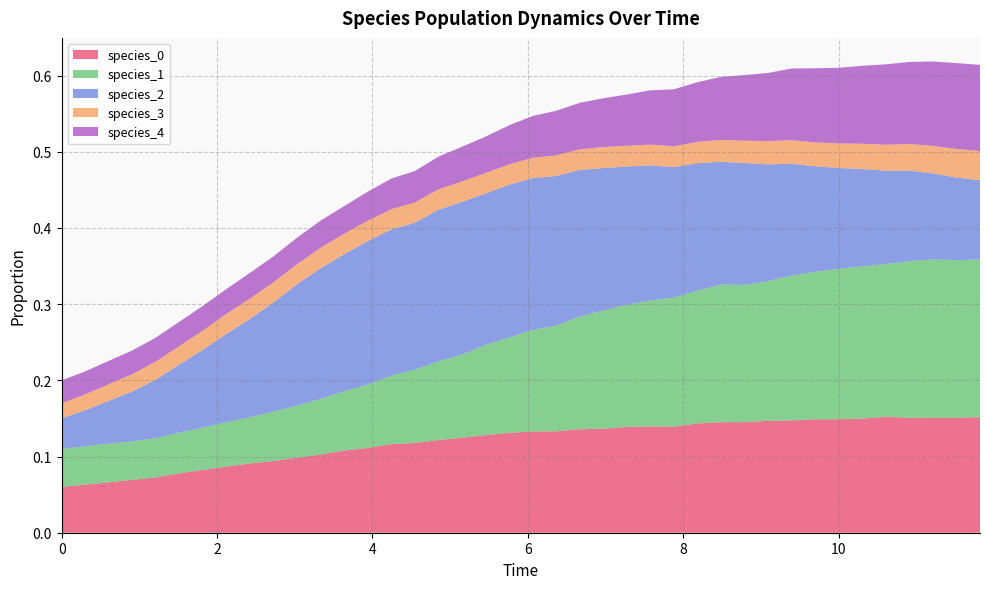

Reading left to right, extract all data points from this chart.

species_0: 0.1	0.1	0.1	0.1	0.1	0.1	0.1	0.1	0.1	0.1	0.1	0.1	0.1	0.1	0.1	0.1	0.1	0.1	0.1	0.1	0.1	0.1	0.1	0.1	0.1	0.1	0.1	0.1	0.1	0.1	0.1	0.1	0.1	0.1	0.1	0.2	0.2	0.2	0.2	0.2
species_1: 0.1	0.1	0.1	0.1	0.1	0.1	0.1	0.1	0.1	0.1	0.1	0.1	0.1	0.1	0.1	0.1	0.1	0.1	0.1	0.1	0.1	0.1	0.1	0.2	0.2	0.2	0.2	0.2	0.2	0.2	0.2	0.2	0.2	0.2	0.2	0.2	0.2	0.2	0.2	0.2
species_2: 0.0	0.0	0.1	0.1	0.1	0.1	0.1	0.1	0.1	0.1	0.2	0.2	0.2	0.2	0.2	0.2	0.2	0.2	0.2	0.2	0.2	0.2	0.2	0.2	0.2	0.2	0.2	0.2	0.2	0.2	0.2	0.1	0.1	0.1	0.1	0.1	0.1	0.1	0.1	0.1
species_3: 0.0	0.0	0.0	0.0	0.0	0.0	0.0	0.0	0.0	0.0	0.0	0.0	0.0	0.0	0.0	0.0	0.0	0.0	0.0	0.0	0.0	0.0	0.0	0.0	0.0	0.0	0.0	0.0	0.0	0.0	0.0	0.0	0.0	0.0	0.0	0.0	0.0	0.0	0.0	0.0
species_4: 0.0	0.0	0.0	0.0	0.0	0.0	0.0	0.0	0.0	0.0	0.0	0.0	0.0	0.0	0.0	0.0	0.0	0.0	0.0	0.1	0.1	0.1	0.1	0.1	0.1	0.1	0.1	0.1	0.1	0.1	0.1	0.1	0.1	0.1	0.1	0.1	0.1	0.1	0.1	0.1